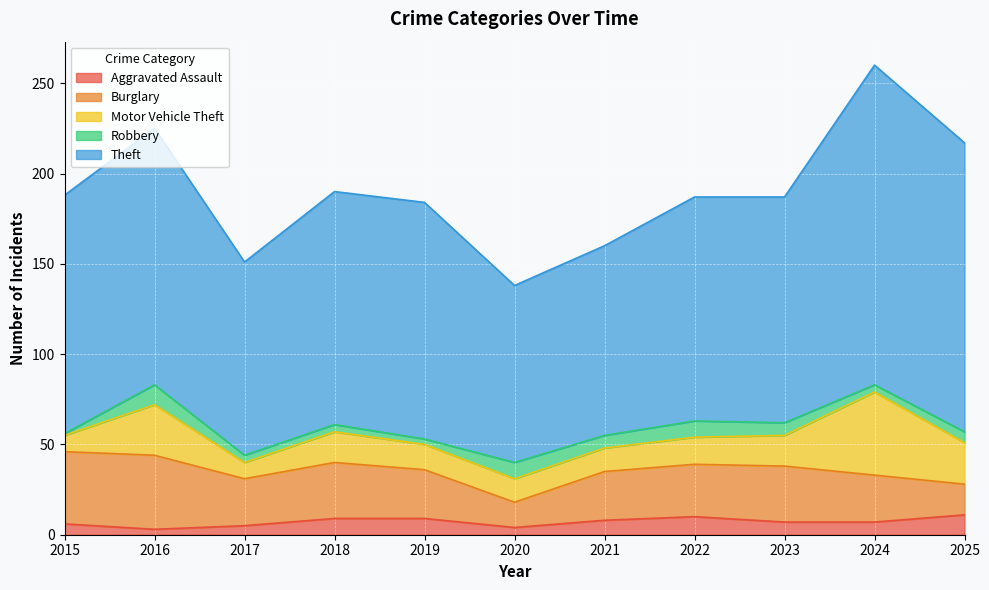

Is the value of Robbery at 2023 greater than the value of Aggravated Assault at 2025?

No